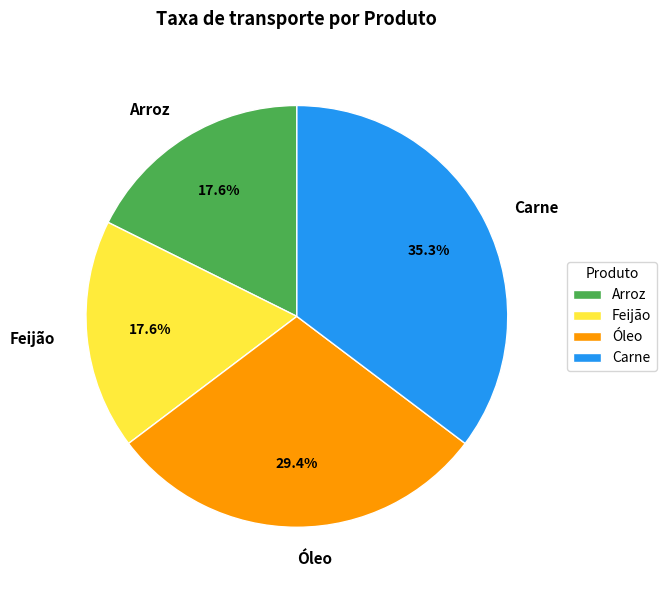

True or false: Óleo accounts for 29% of the total.

True